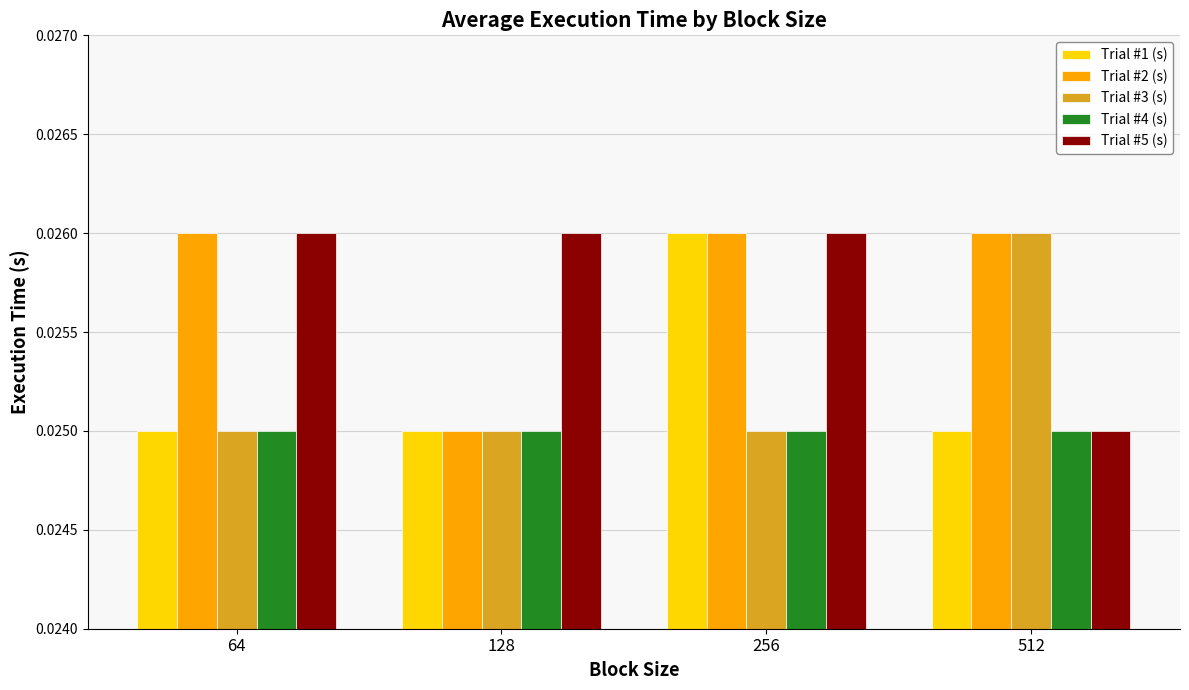

At which label does Trial #1 (s) reach its peak?

256